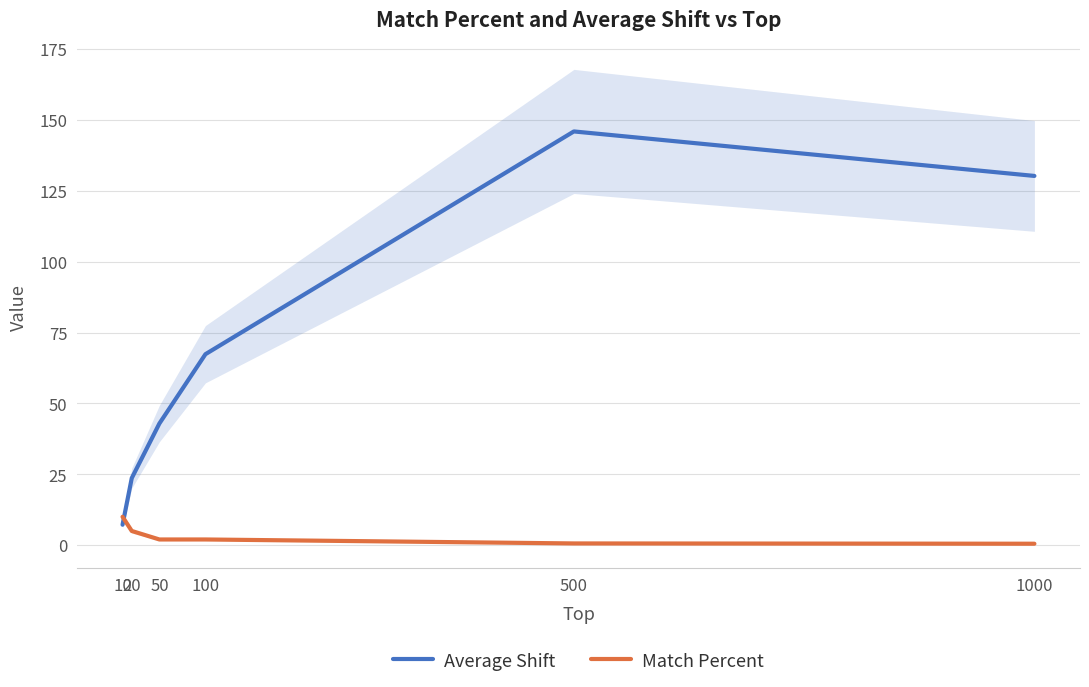

True or false: Match Percent and Average Shift intersect in this chart.

True